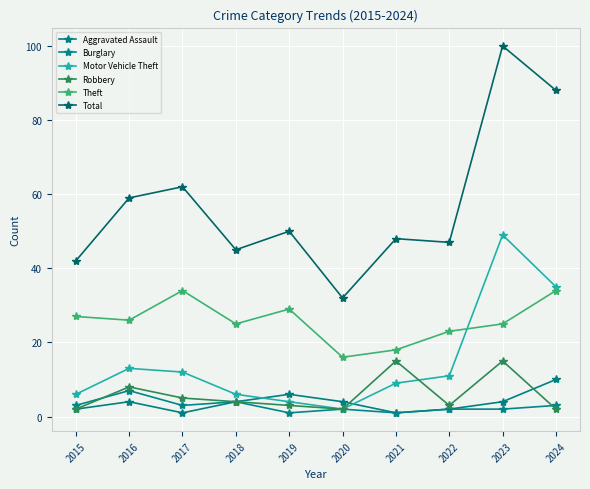

Rank the categories by Burglary value from lowest to highest.

2019, 2021, 2020, 2022, 2023, 2015, 2017, 2024, 2018, 2016